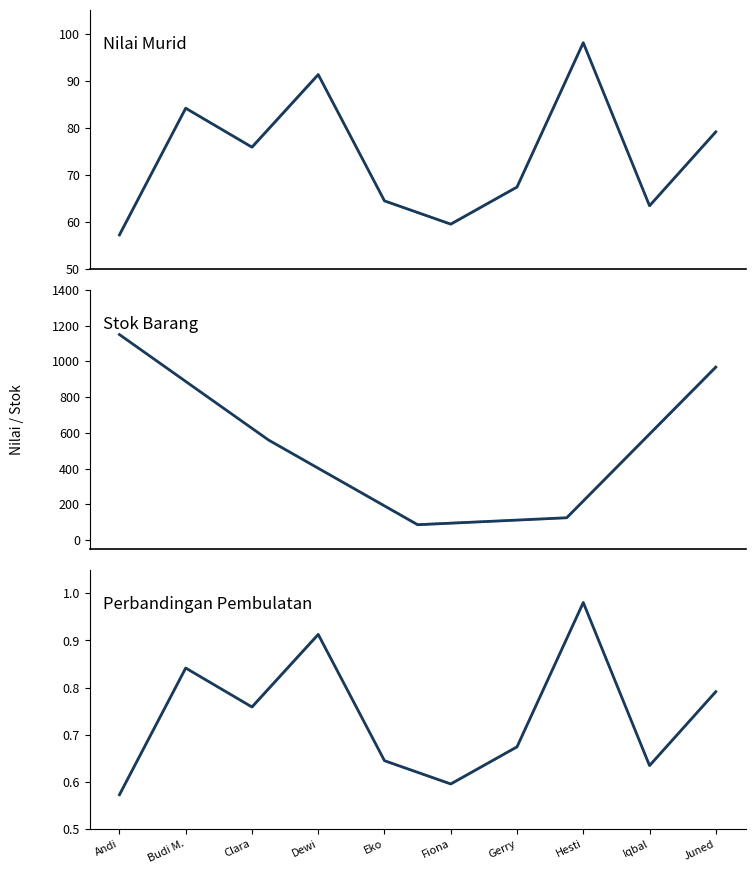

At which label is Pembulatan Ke Atas (Nilai) closest to 0?

Andi